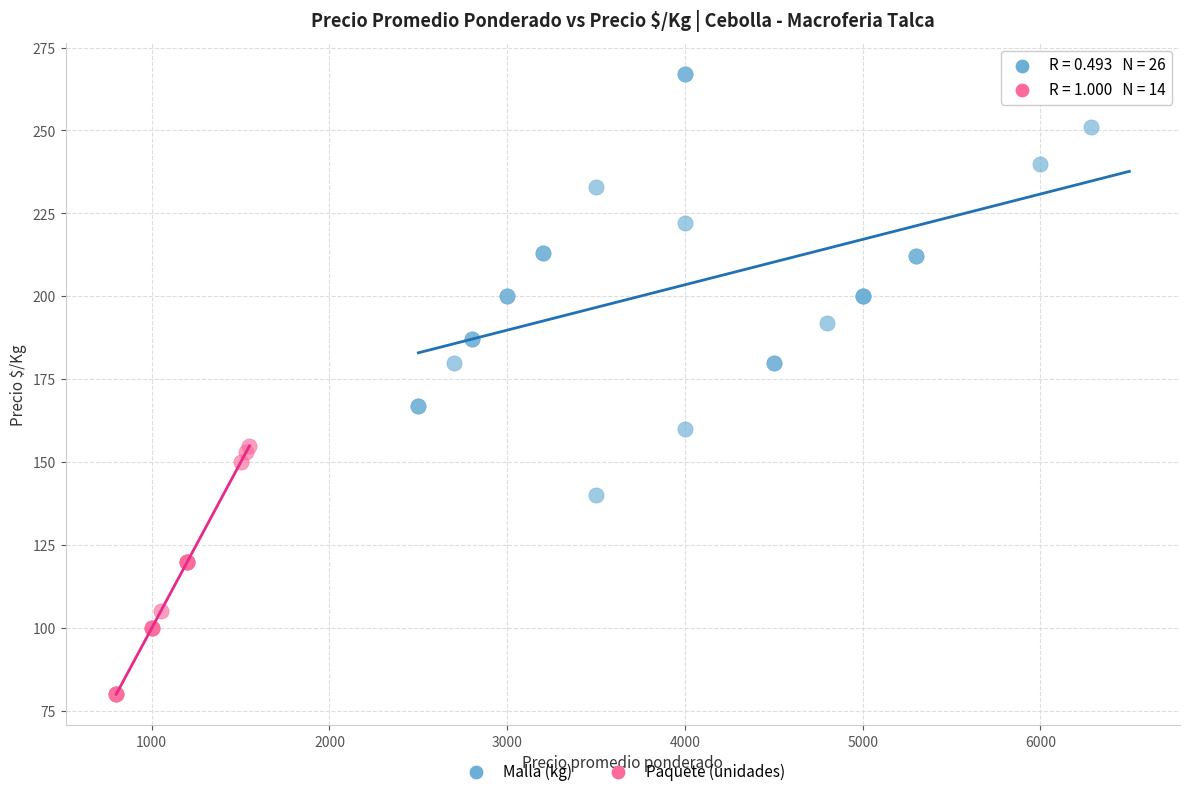

Which series has the widest spread of Y values?

Malla (kg)